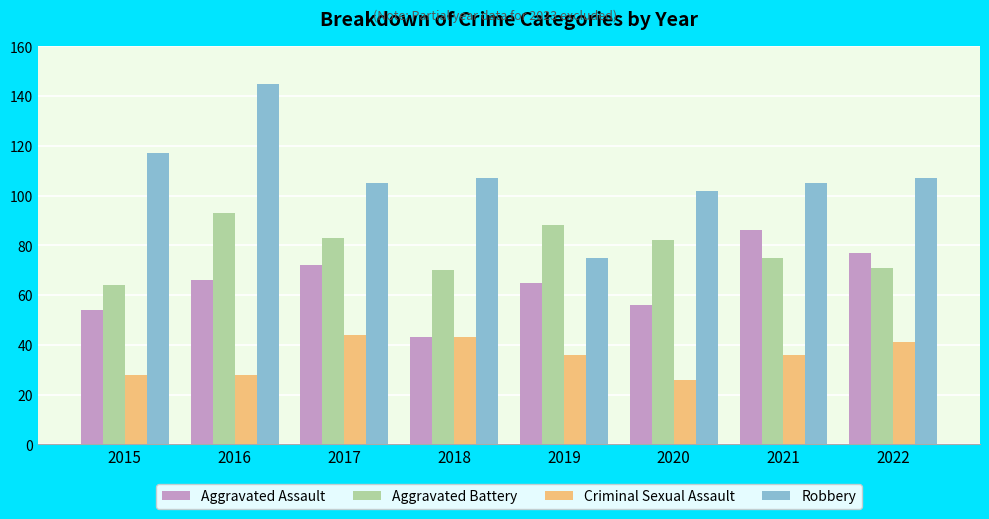

What is the value of the Aggravated Assault bar at the 5th from the left?

65